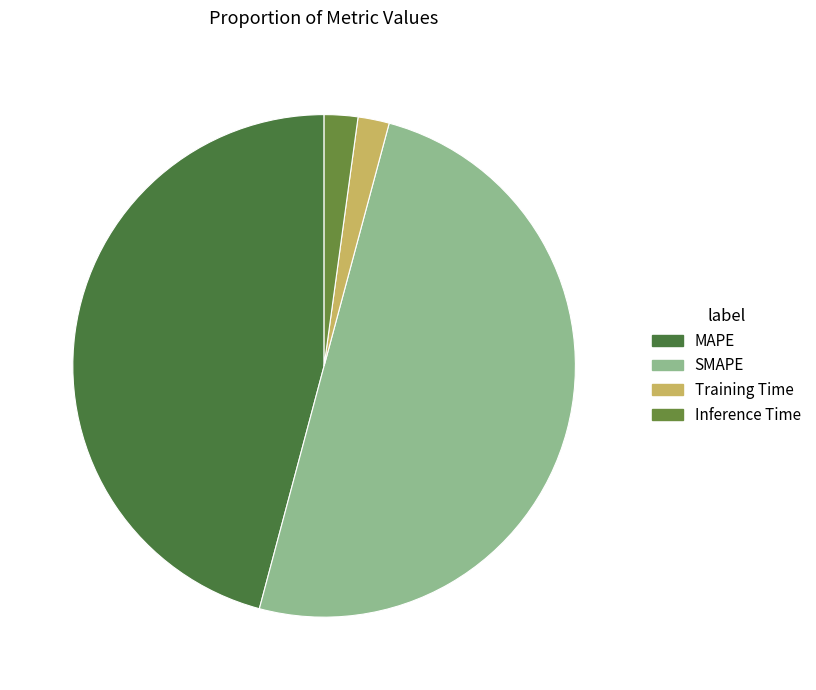

Between MAPE and SMAPE, which is larger?

SMAPE